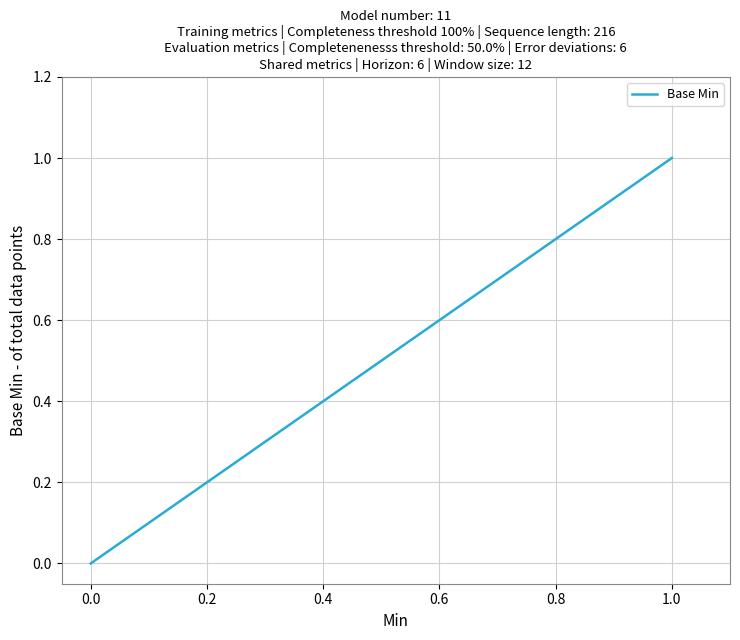

Count the number of values greater than 0.

4